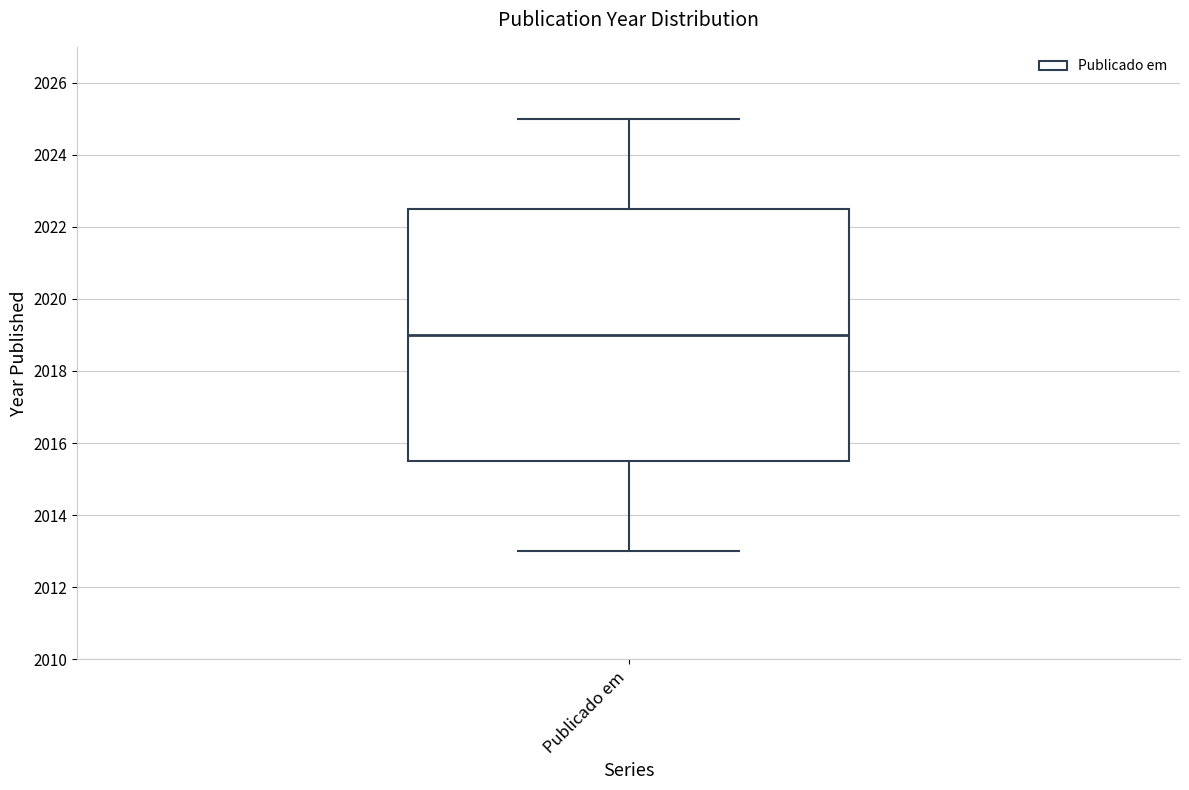

Where does the median line of the box for Publicado em sit on the y-axis? The values are not printed on the chart, so give them approximately, as read against the axis.

2019.0